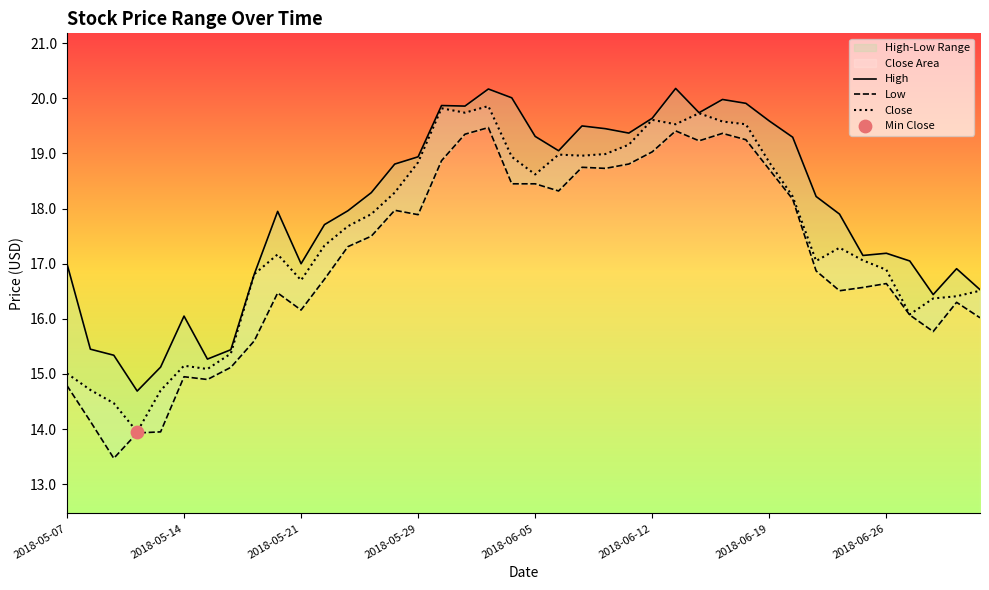

Is the value of High at 9 greater than the value of Low at 21?

No